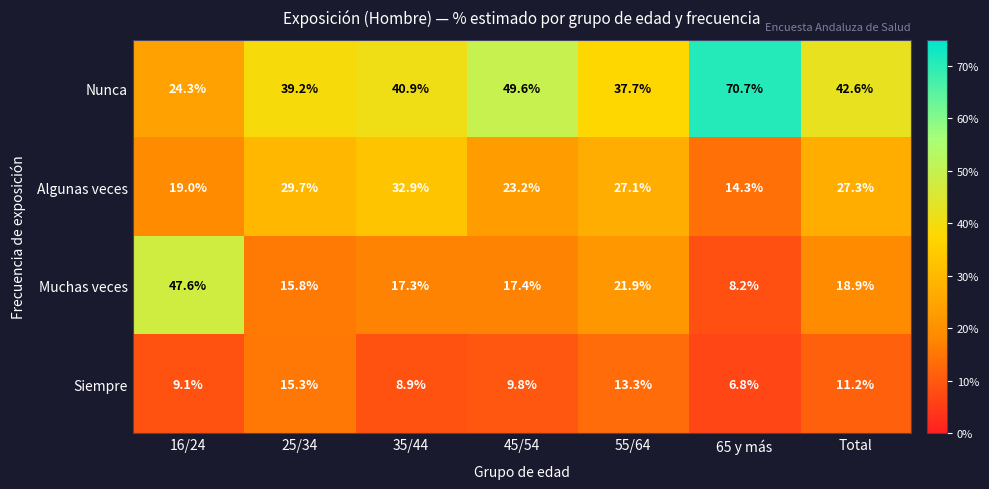

Is it true that Algunas veces equals 27.1 at 55/64?

True